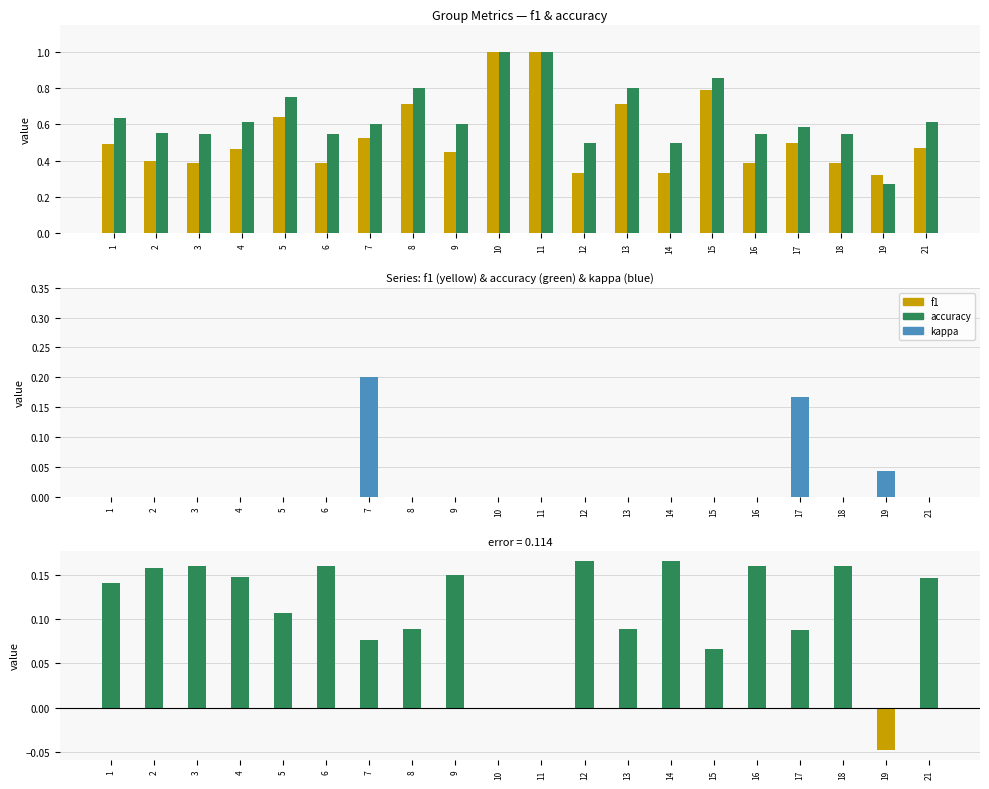

The value of kappa at 9 is 0.0. True or false?

True